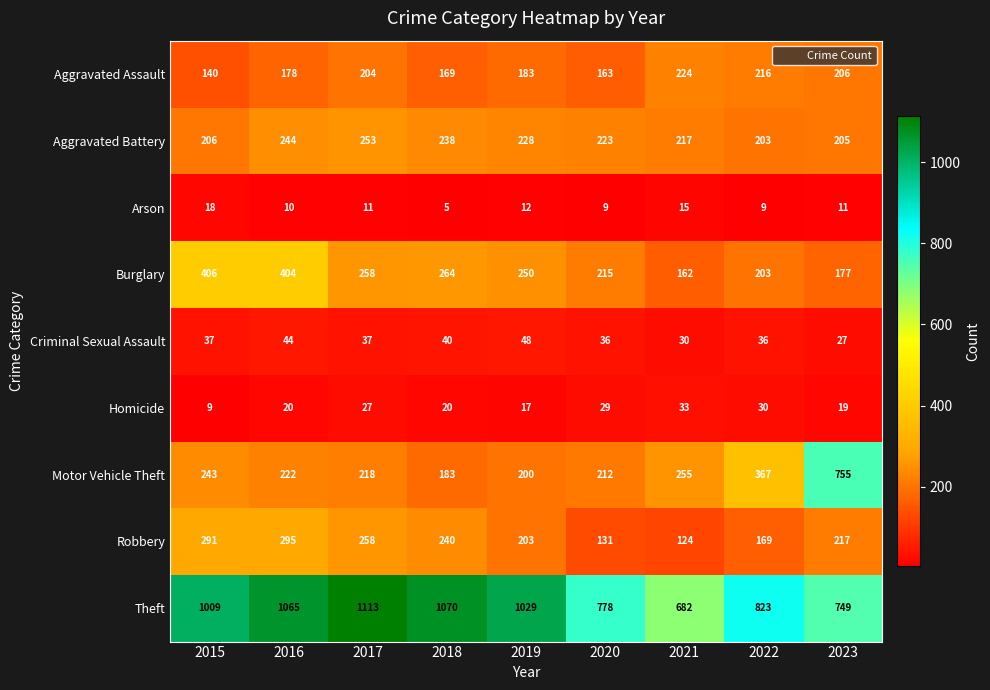

What is the difference between the Criminal Sexual Assault values at 2021 and 2015?

7